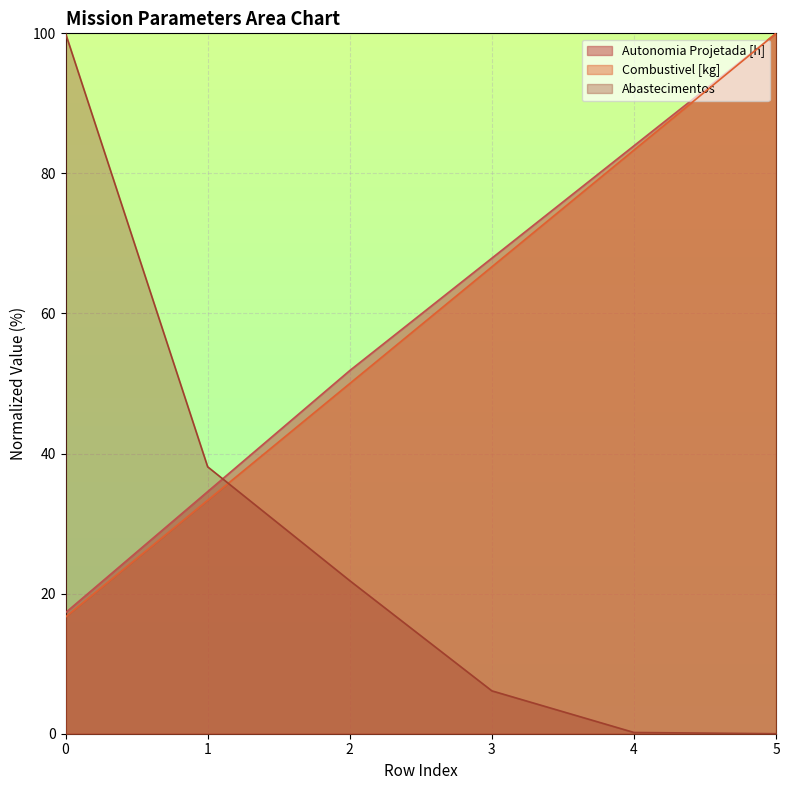

Read the Abastecimentos value at 4.

0.2